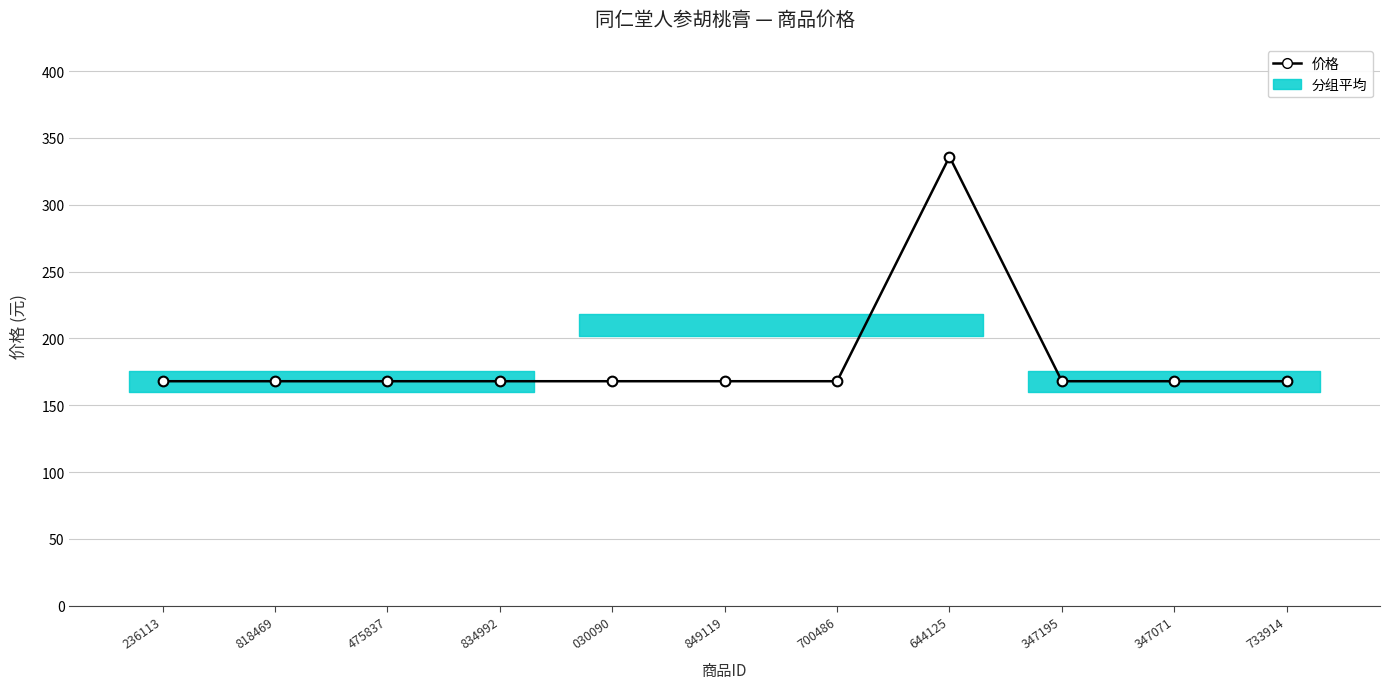

Which has a higher value, 347071 or 347195?

347071